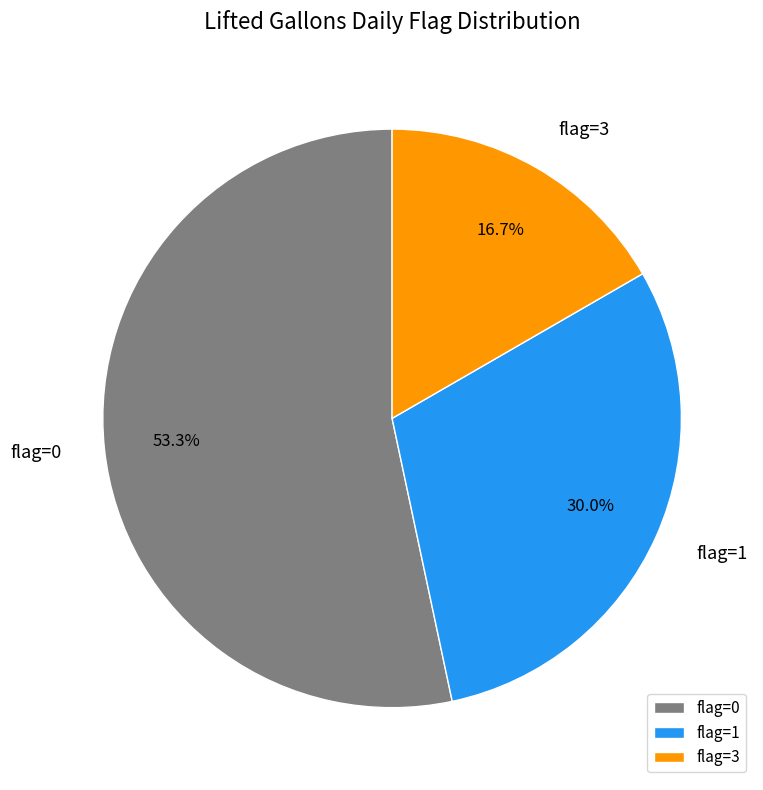

Combined, what portion of the pie is flag=3 and flag=1?

46.7%